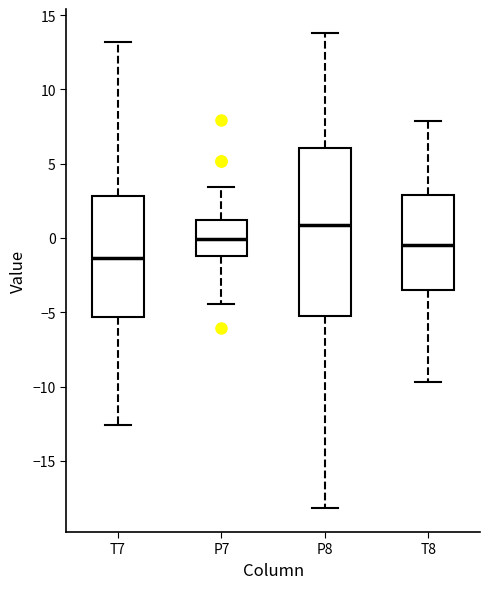

Which box's median line is the lowest?

T7